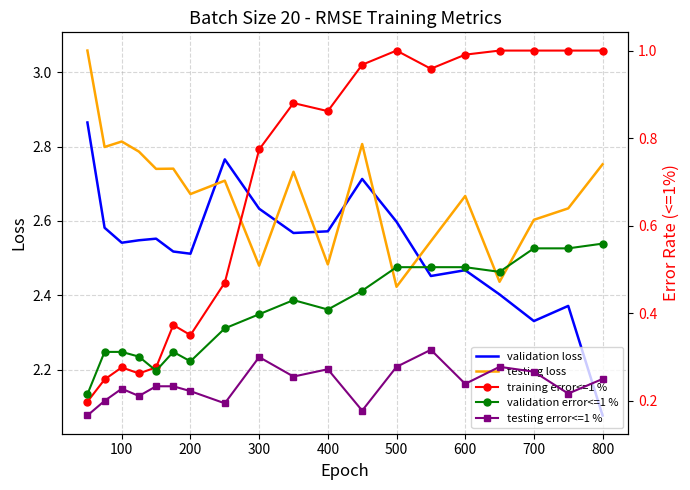

Reading left to right, list all the values displayed in this chart.

validation loss: 2.9	2.6	2.5	2.5	2.6	2.5	2.5	2.8	2.6	2.6	2.6	2.7	2.6	2.5	2.5	2.4	2.3	2.4	2.1
testing loss: 3.1	2.8	2.8	2.8	2.7	2.7	2.7	2.7	2.5	2.7	2.5	2.8	2.4	2.5	2.7	2.4	2.6	2.6	2.8
training error<=1 %: 0.2	0.2	0.3	0.3	0.3	0.4	0.4	0.5	0.8	0.9	0.9	1.0	1.0	1.0	1.0	1.0	1.0	1.0	1.0
validation error<=1 %: 0.2	0.3	0.3	0.3	0.3	0.3	0.3	0.4	0.4	0.4	0.4	0.5	0.5	0.5	0.5	0.5	0.5	0.5	0.6
testing error<=1 %: 0.2	0.2	0.2	0.2	0.2	0.2	0.2	0.2	0.3	0.3	0.3	0.2	0.3	0.3	0.2	0.3	0.3	0.2	0.2